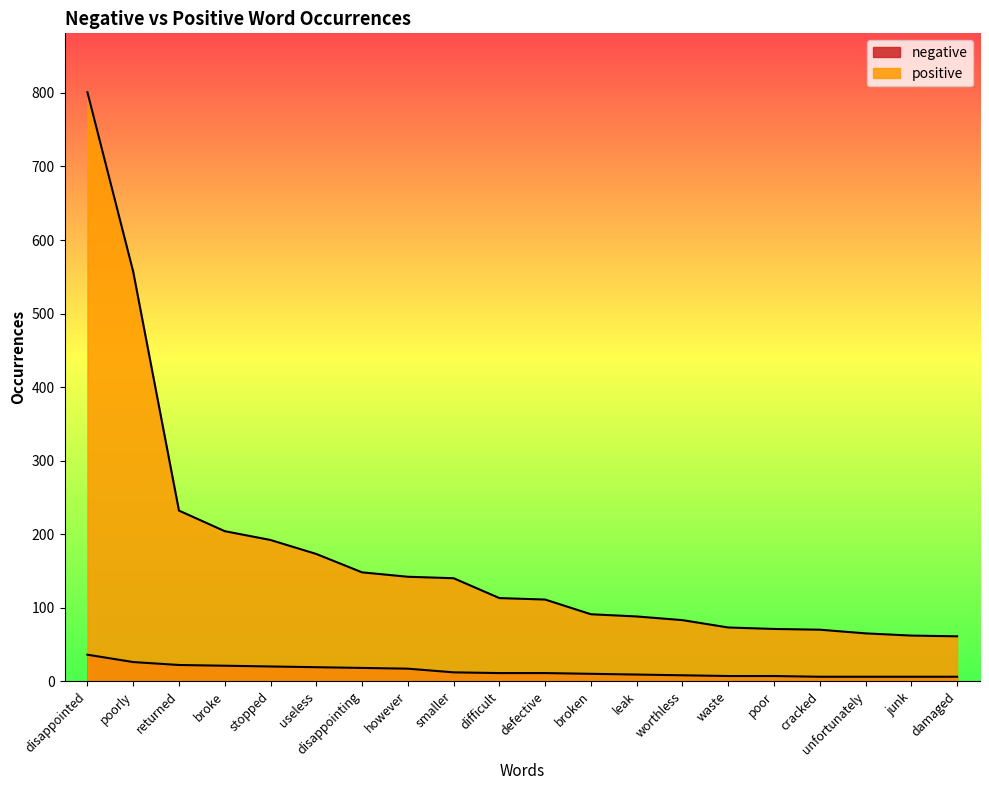

At which category does the chart reach its minimum across all series?

cracked